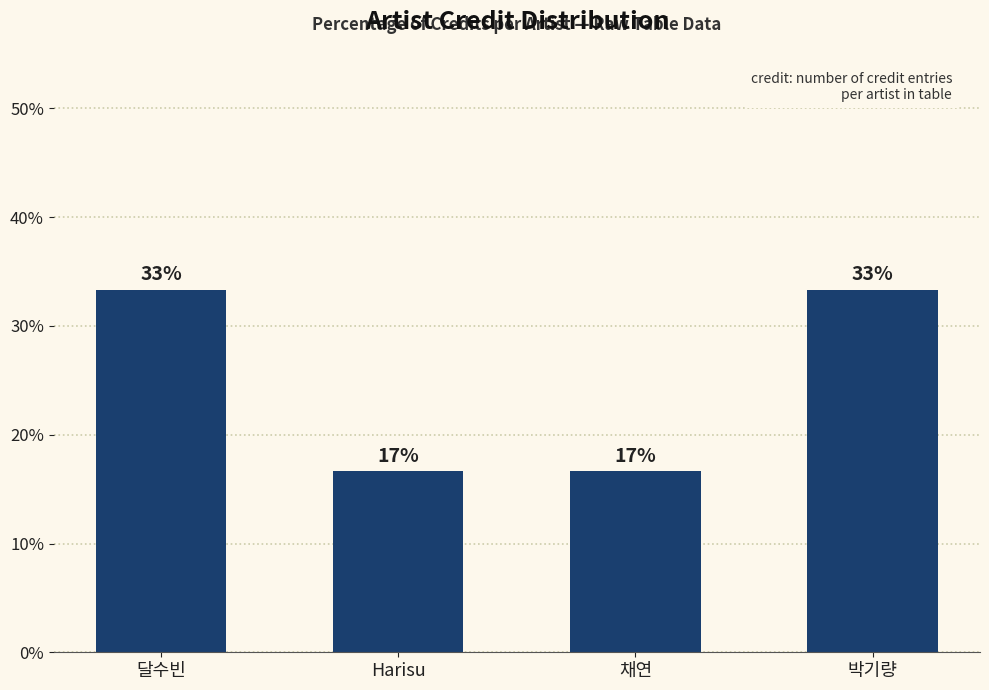

True or false: the data shows 11.2 at 채연.

False